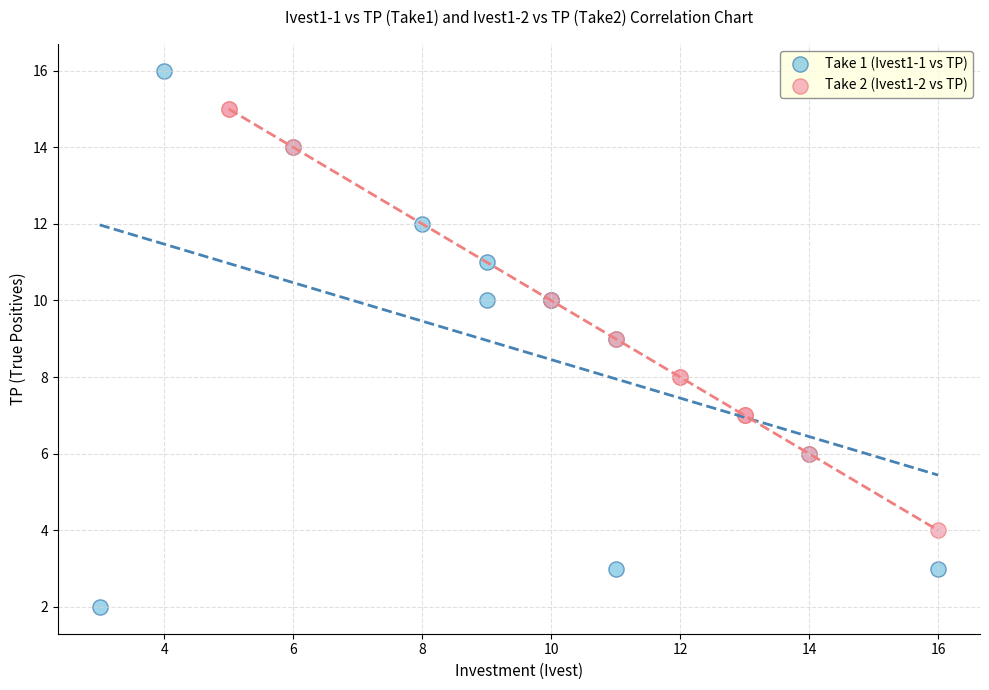

Which series contains the lowest Y value?

Take 1 (Ivest1-1 vs TP)